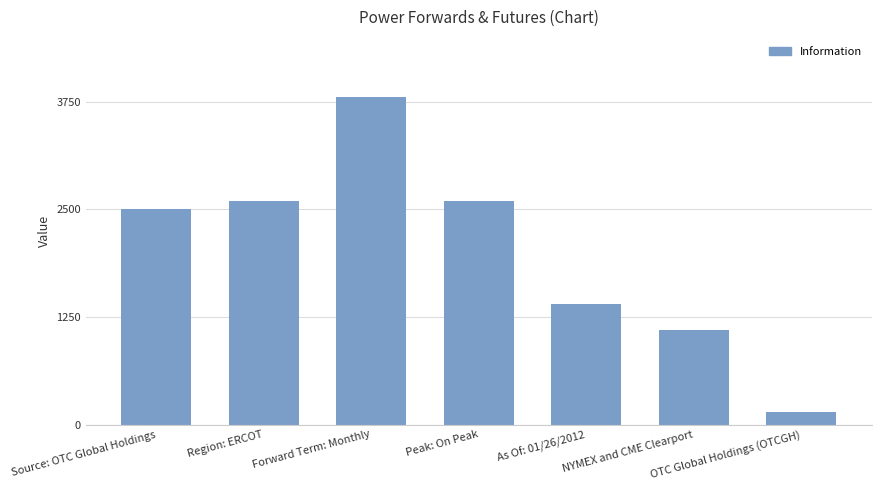

What is the change in value from Source: OTC Global Holdings to Region: ERCOT?

+100